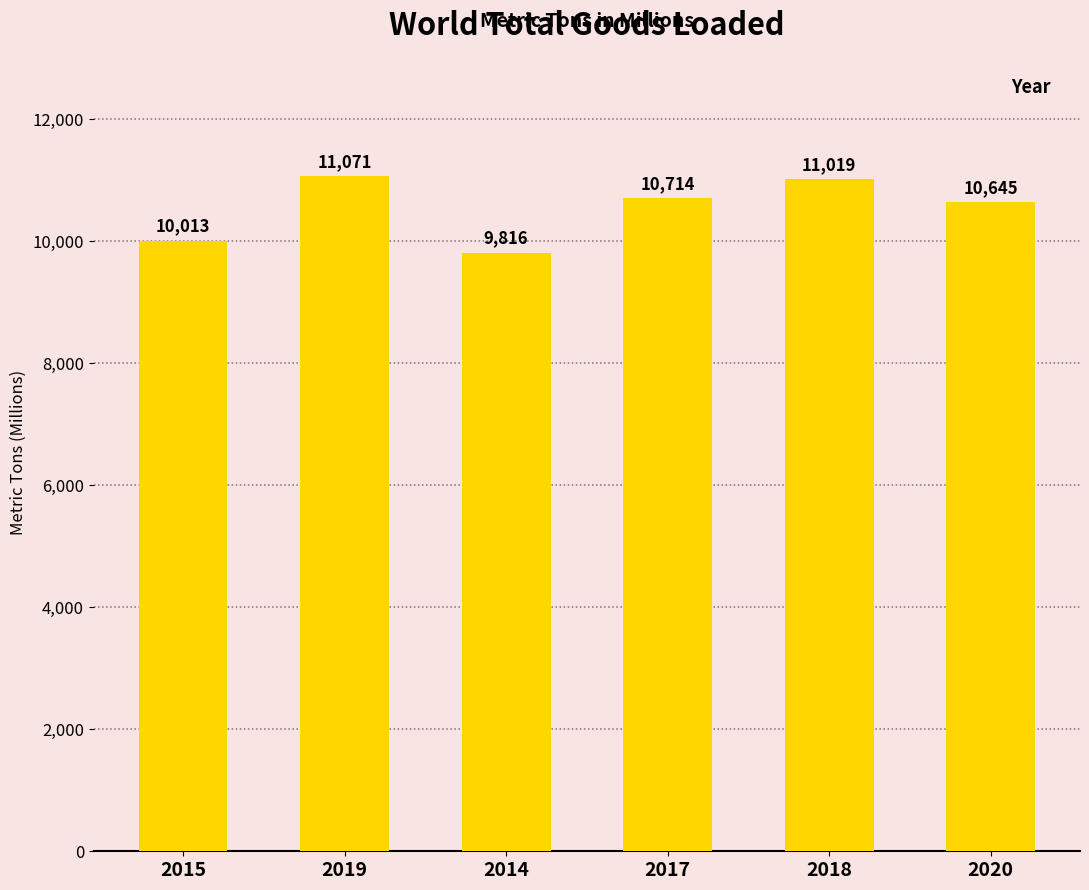

What is the change in value from 2014 to 2017?

+898